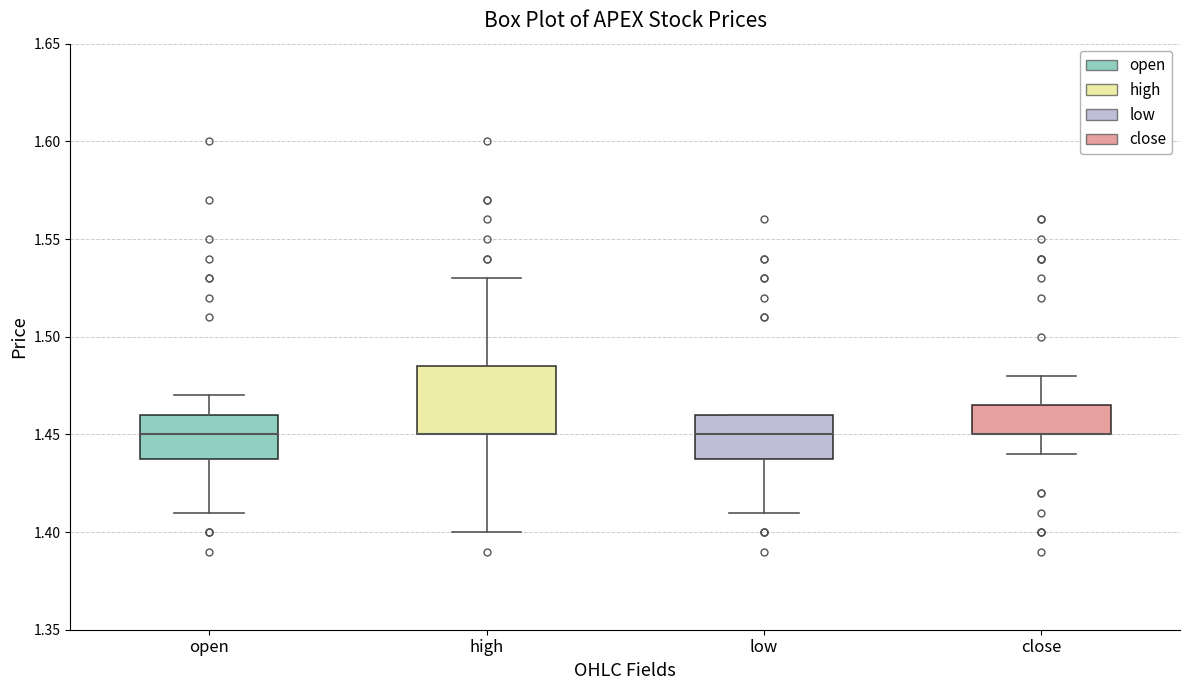

Reading left to right, transcribe this box plot: for each box, give where its median line is, the range the box spans, and where its two whiskers end, as read against the y-axis. The values are not printed on the chart, so give them approximately, as read against the axis.

open: median 1.450, box 1.440 to 1.460, whiskers 1.410 to 1.470
high: median 1.450 (drawn on the box's lower edge), box 1.450 to 1.485, whiskers 1.400 to 1.530
low: median 1.450, box 1.440 to 1.460, whiskers 1.410 to 1.460
close: median 1.450 (drawn on the box's lower edge), box 1.450 to 1.465, whiskers 1.440 to 1.480